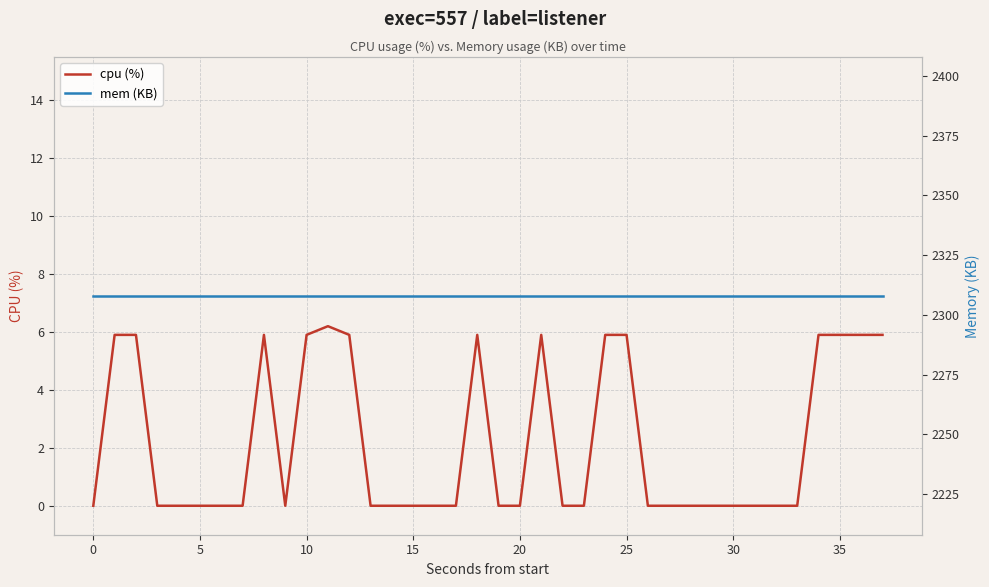

List the series in order of their overall mean, lowest first.

cpu (%), mem (KB)